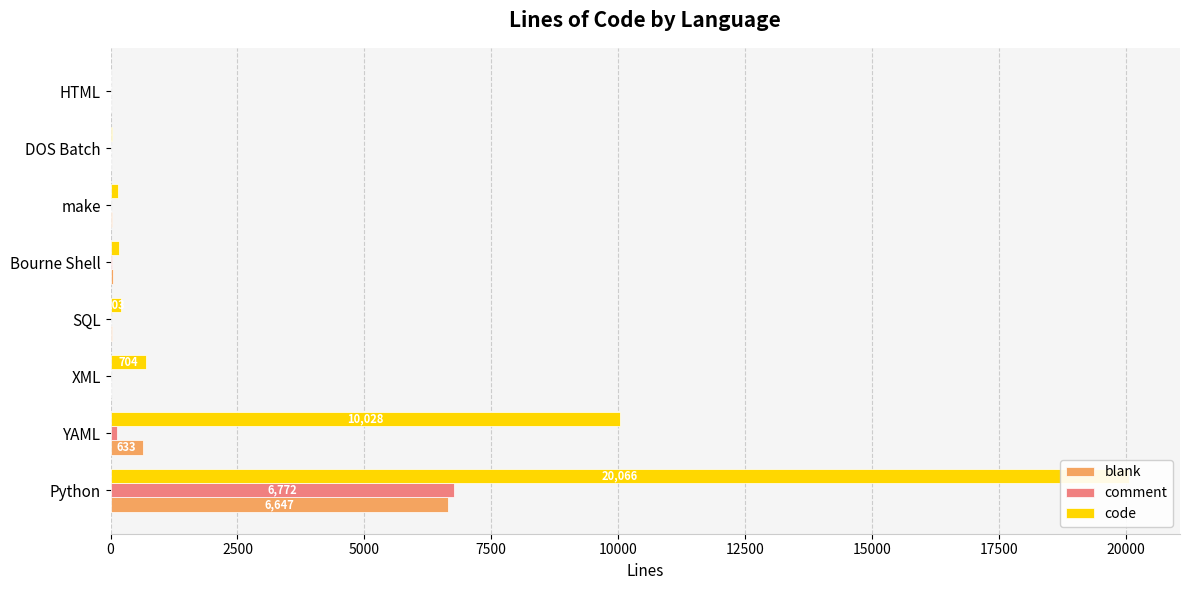

The value of comment at XML is 2602. True or false?

False